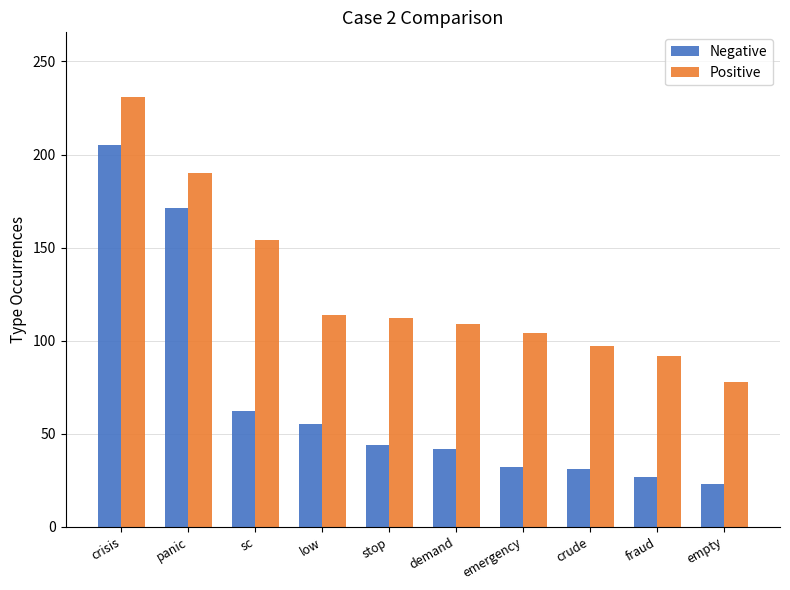

Rank the series by their average value, from lowest to highest.

Negative, Positive